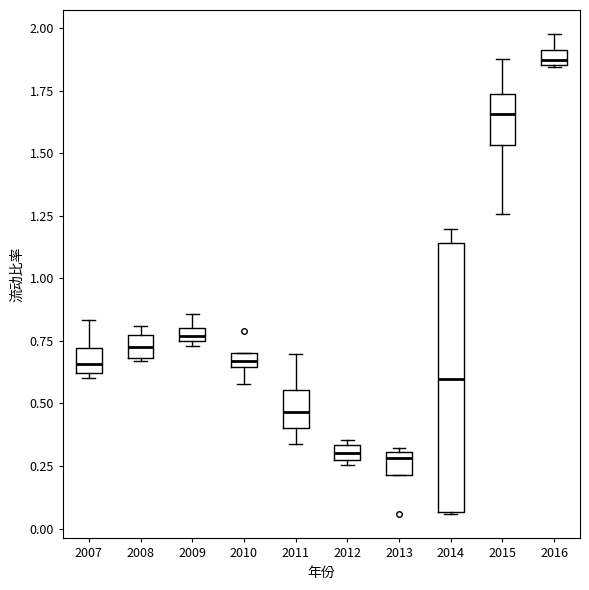

Where does the median line of the box at x = 2015 sit on the y-axis? The values are not printed on the chart, so give them approximately, as read against the axis.

1.65